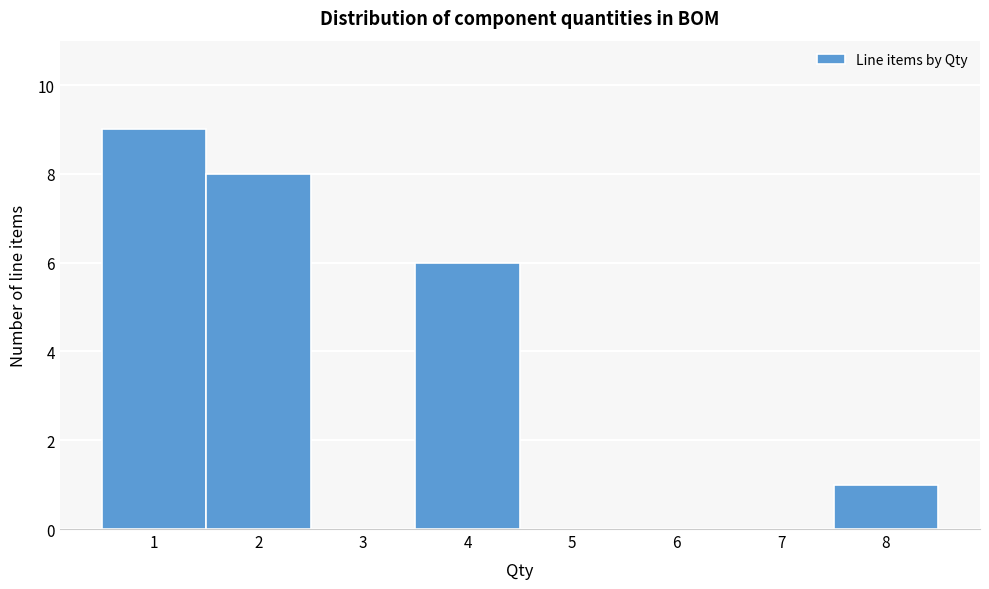

What is the height of the bar covering 3.5 to 4.5 on the x-axis? The values are not printed on the chart, so give them approximately, as read against the axis.

6